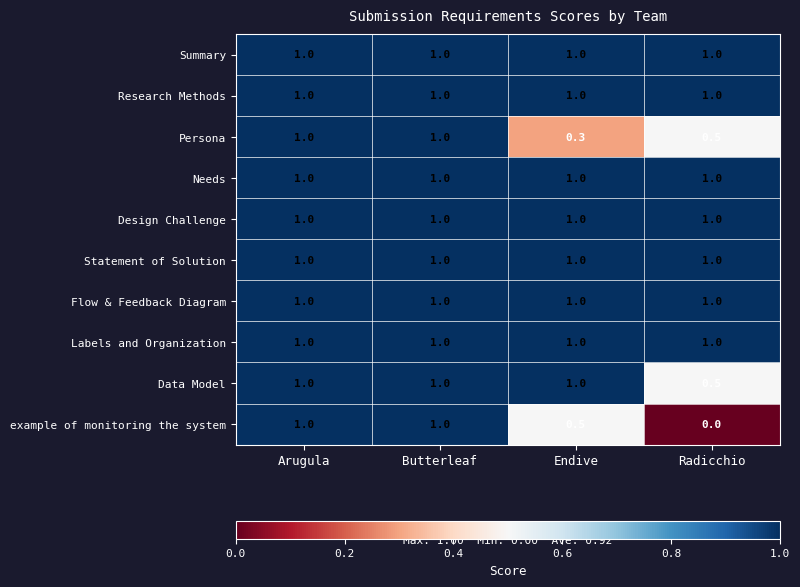

Which label corresponds to the smallest value in the chart?

Radicchio